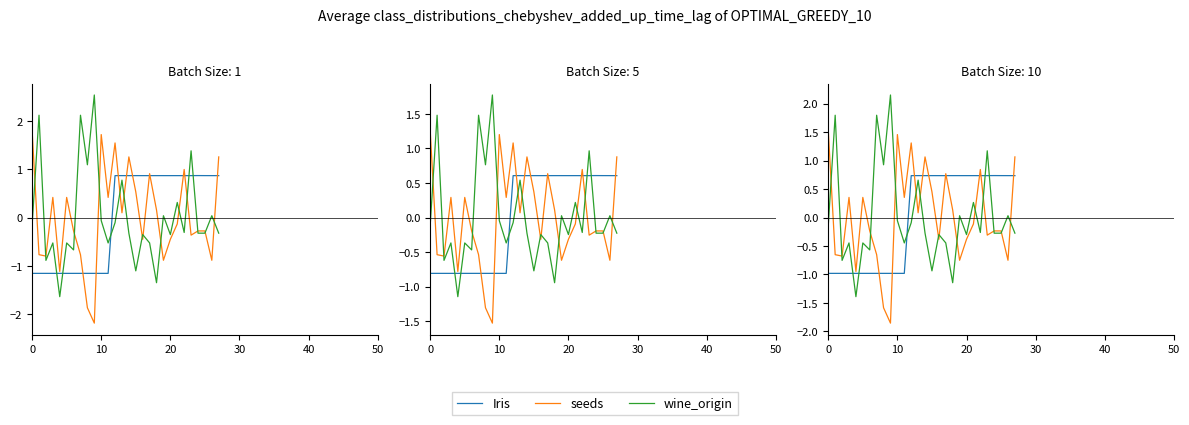

What is the sum of the Iris values at 19 and 14?

1.5